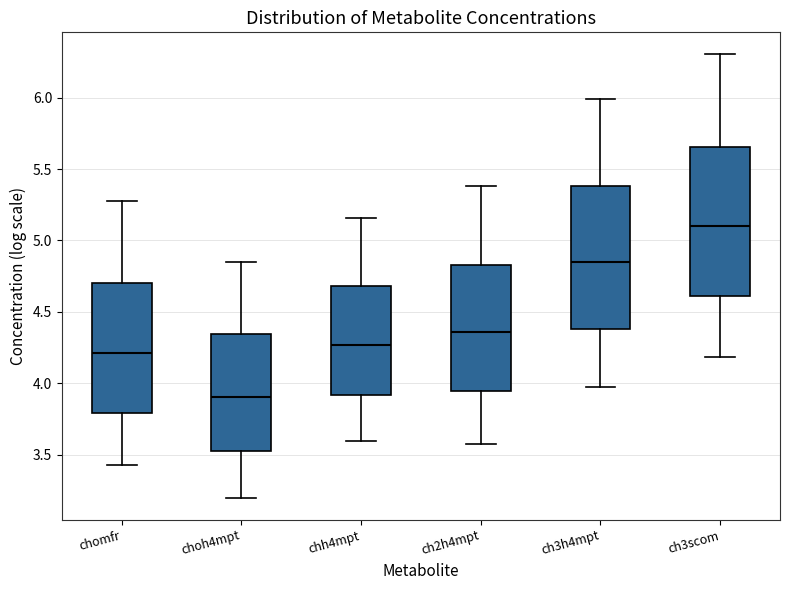

Where does the upper whisker of the box for chomfr end on the y-axis? The values are not printed on the chart, so give them approximately, as read against the axis.

5.30